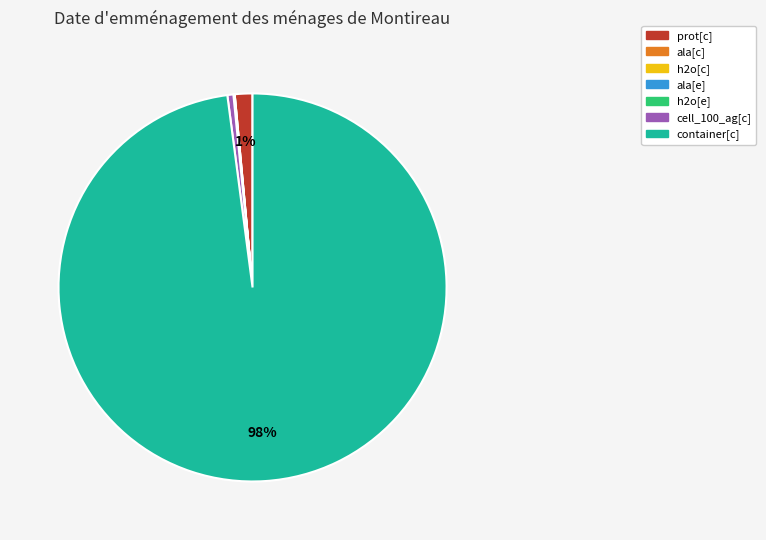

To the nearest percent, what is the difference between the largest and smallest slice percentages?

98%